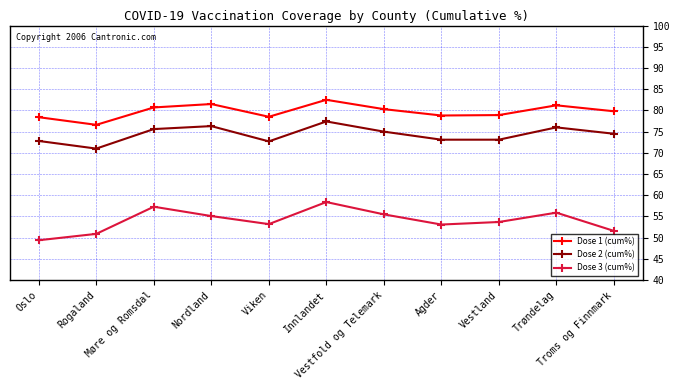

What is the value of the Dose 2 (cum%) point at the 2nd from the left?

71.0